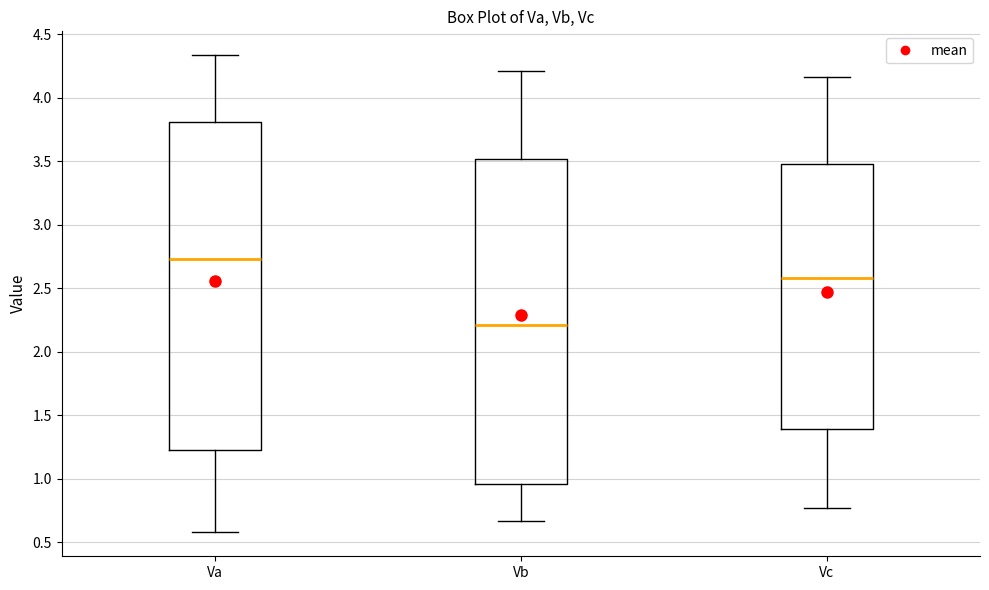

Where is the upper edge of the box for Vb on the y-axis? The values are not printed on the chart, so give them approximately, as read against the axis.

3.50